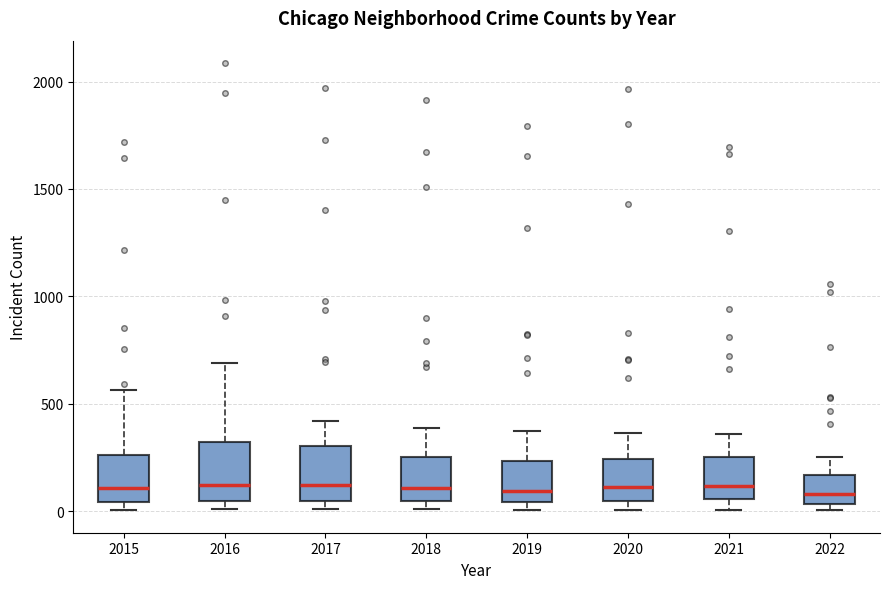

Reading left to right, transcribe this box plot: for each box, give where its median line is, the range the box spans, and where its two whiskers end, as read against the y-axis. The values are not printed on the chart, so give them approximately, as read against the axis.

2015: median 100, box 50 to 250, whiskers 0 to 550
2016: median 150, box 50 to 300, whiskers 0 to 700
2017: median 100, box 50 to 300, whiskers 0 to 400
2018: median 100, box 50 to 250, whiskers 0 to 400
2019: median 100, box 50 to 250, whiskers 0 to 400
2020: median 100, box 50 to 250, whiskers 0 to 350
2021: median 100, box 50 to 250, whiskers 0 to 350
2022: median 100, box 50 to 150, whiskers 0 to 250